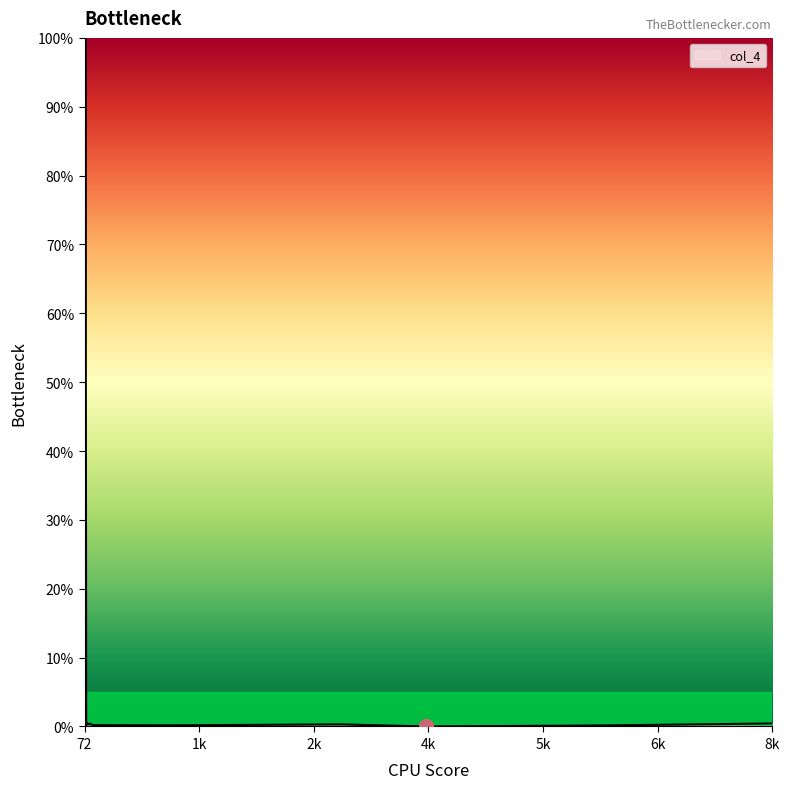

What is the difference between the maximum and minimum values?

100.0